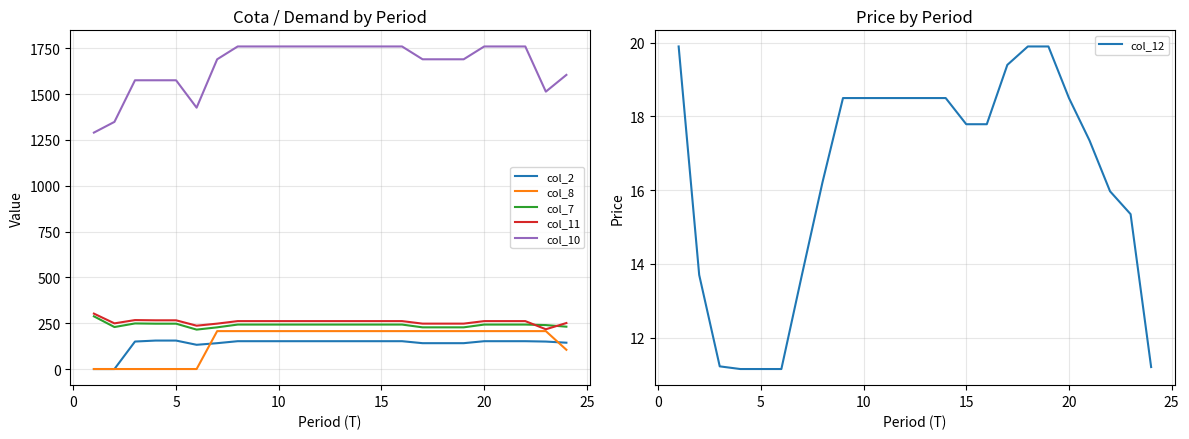

What is the maximum value for col_8?

206.9